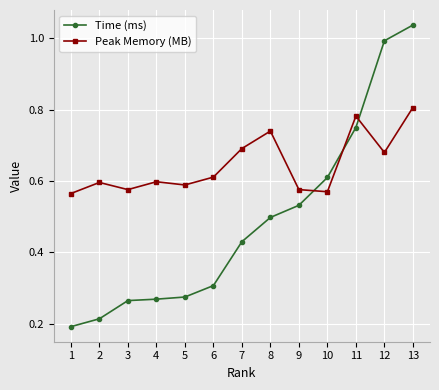

Between 3 and 7, which series saw the biggest shift?

Time (ms)